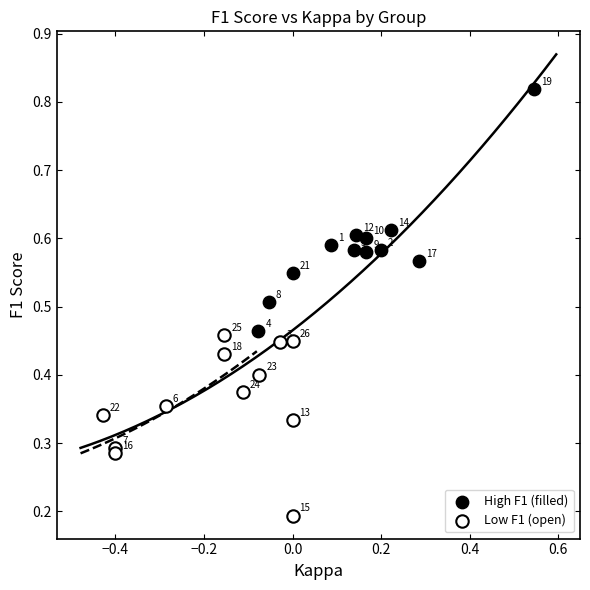

Which series reaches the maximum Y coordinate?

High F1 (filled)